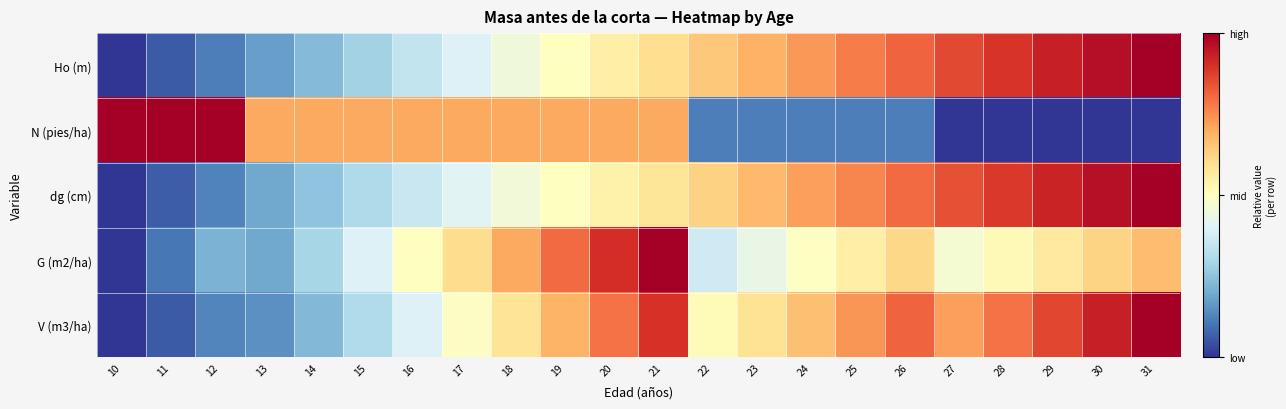

How many series are shown in this chart?

5